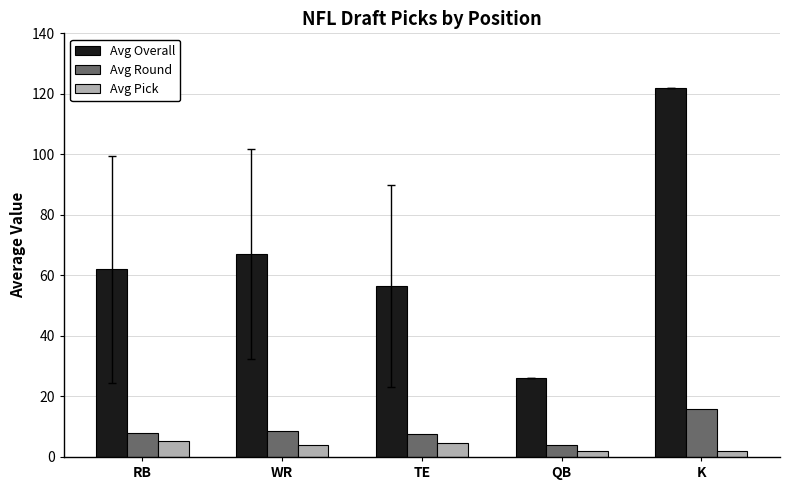

Which series has the largest range (max minus min)?

Avg Overall